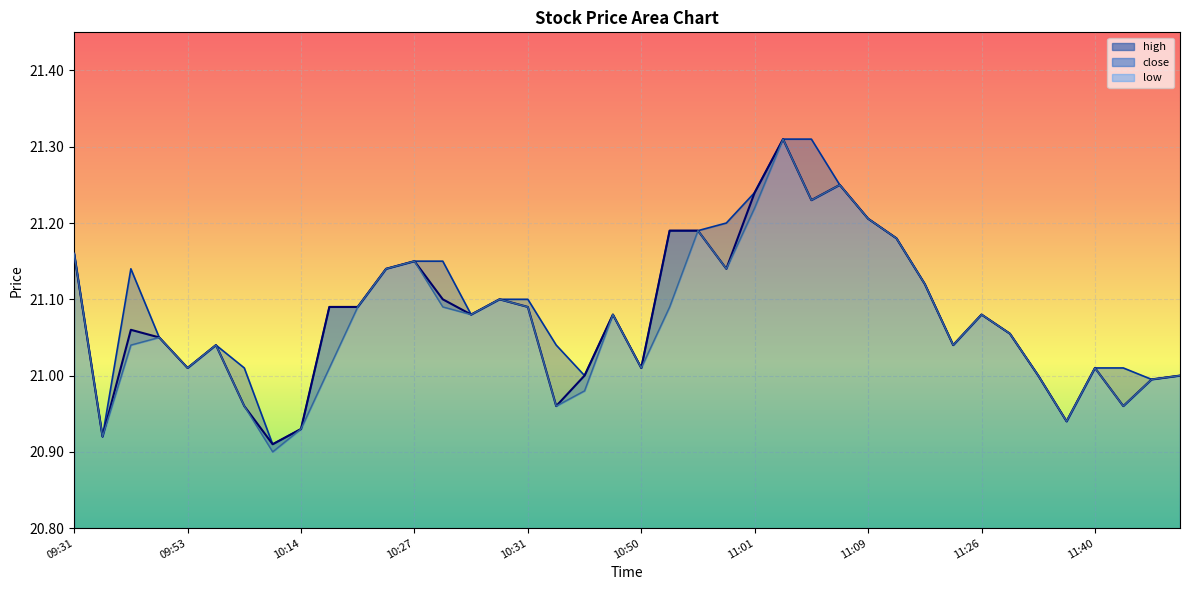

Which series has the widest spread of values?

low